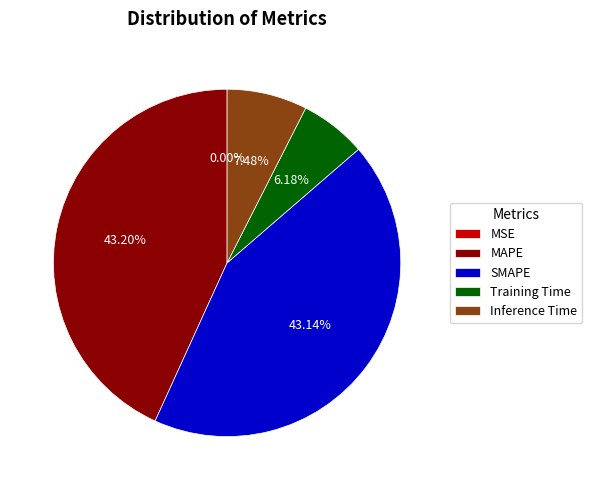

Which has a higher value, Training Time or MAPE?

MAPE